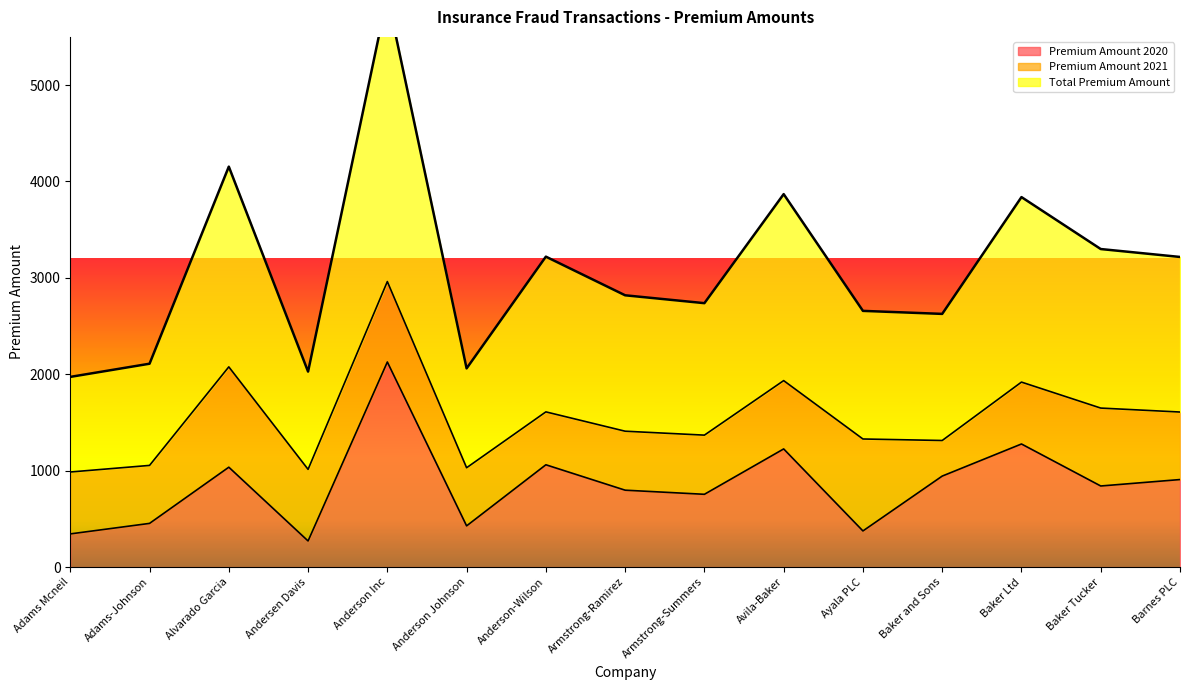

The Premium Amount 2020 series shows 489.9 at Baker Ltd. True or false?

False